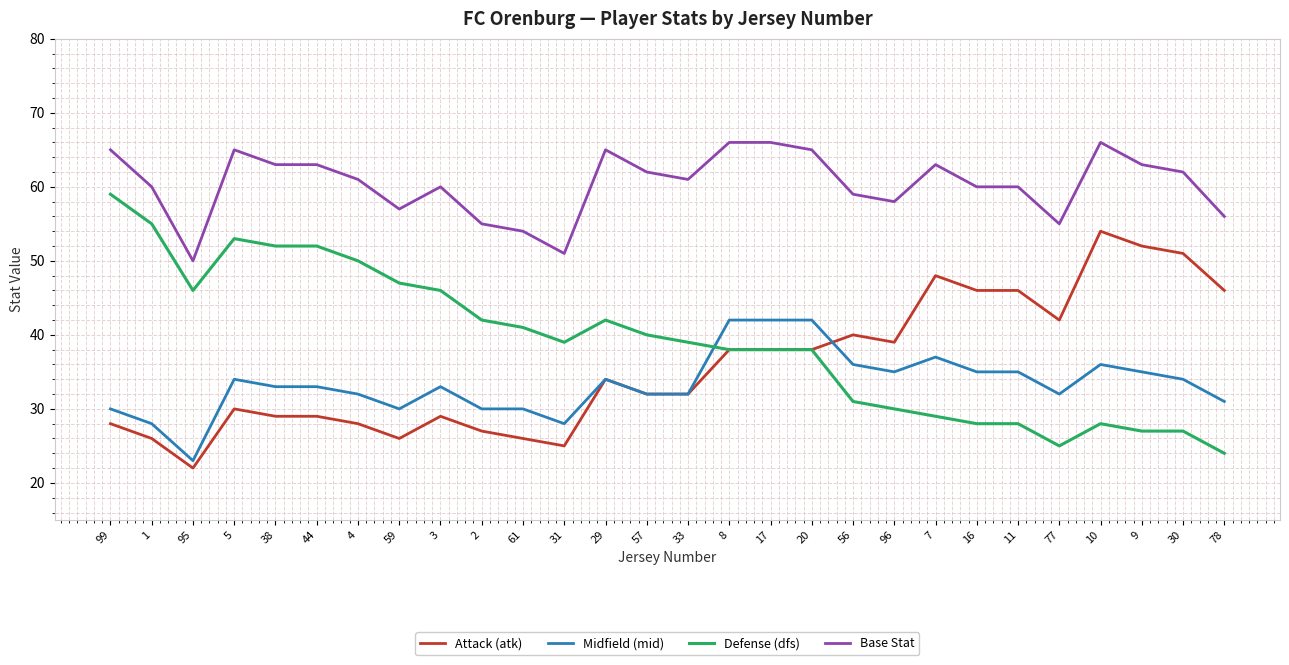

Is it true that Base Stat equals 59 at 56?

True